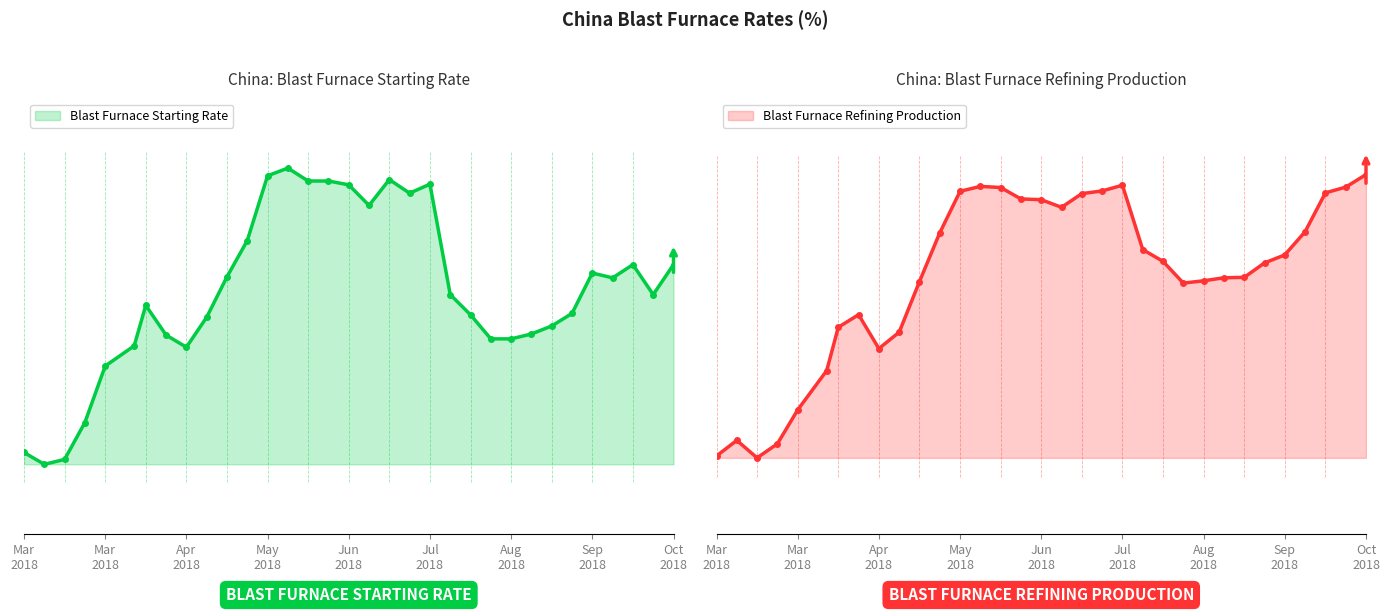

How many data points in Blast Furnace Refining Production are less than 79?

10